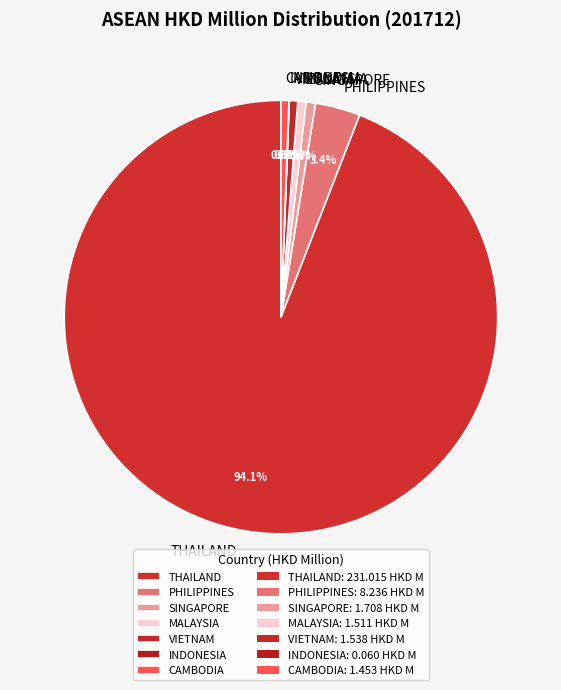

What is the largest slice in the pie chart?

THAILAND